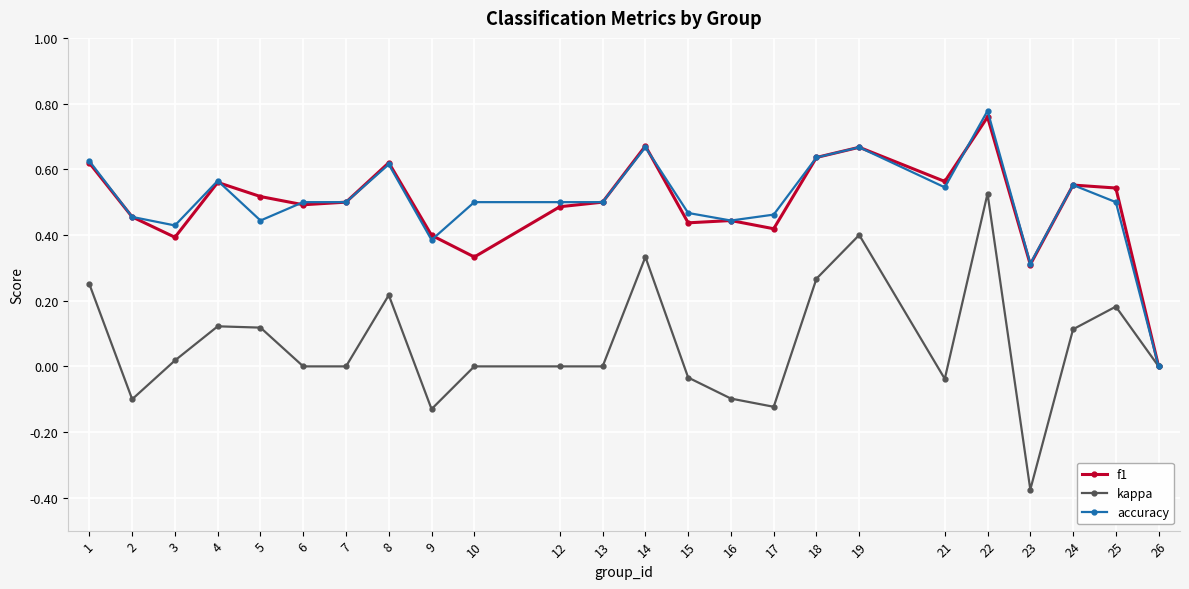

At which category does accuracy reach its first local peak?

4